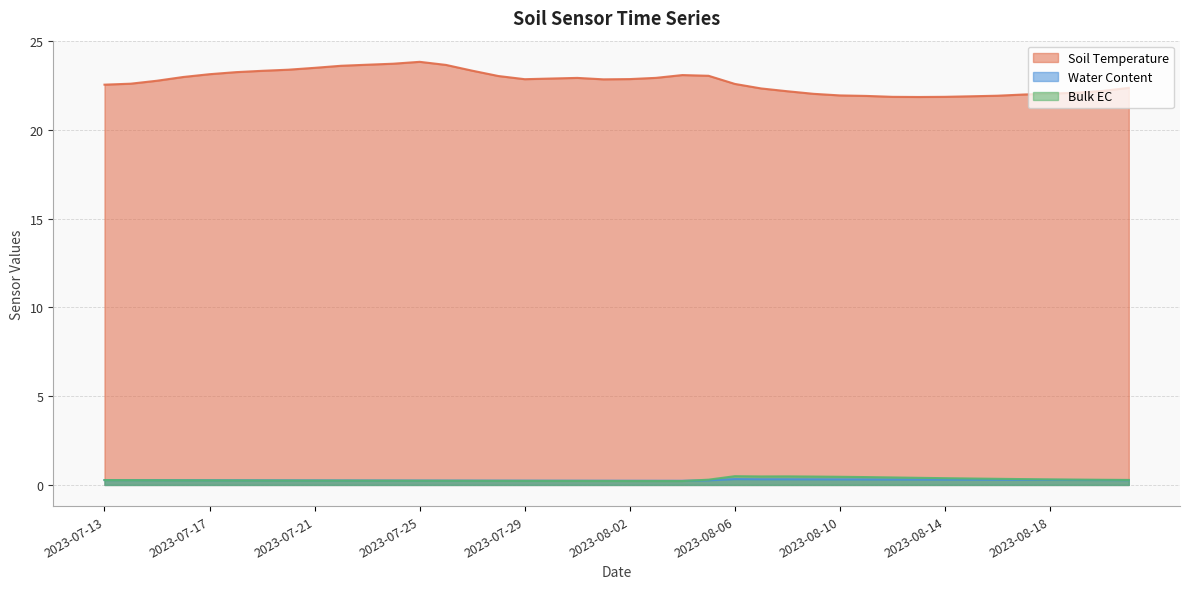

At which label does Bulk EC reach its peak?

2023-08-06